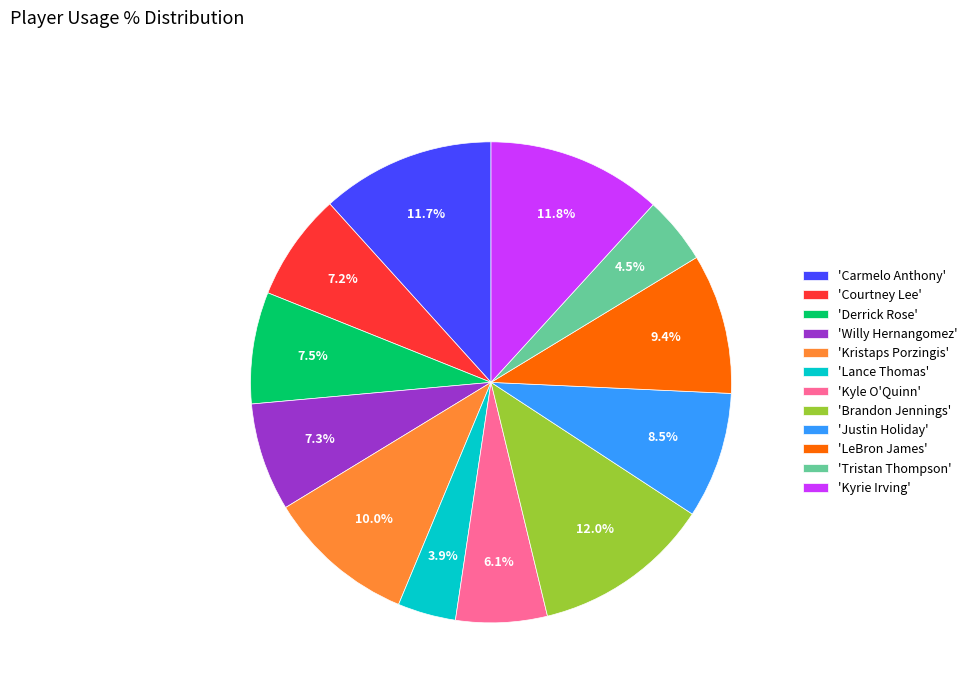

Which category has the smallest portion of the pie?

'Lance Thomas'